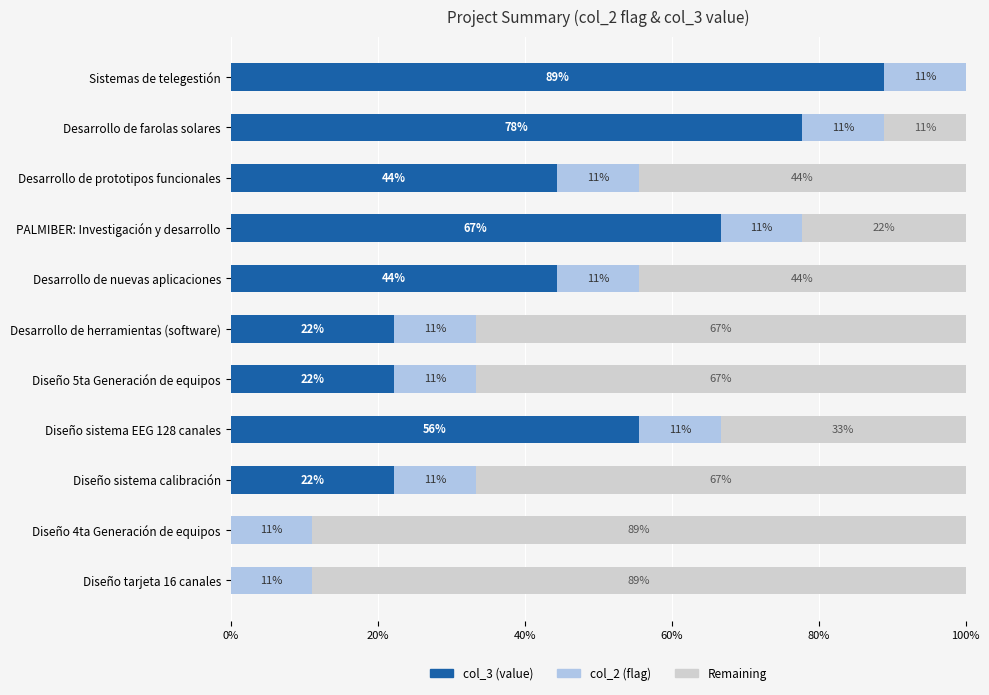

What is the difference between the maximum and minimum values in the col_3 (value) series?

88.9